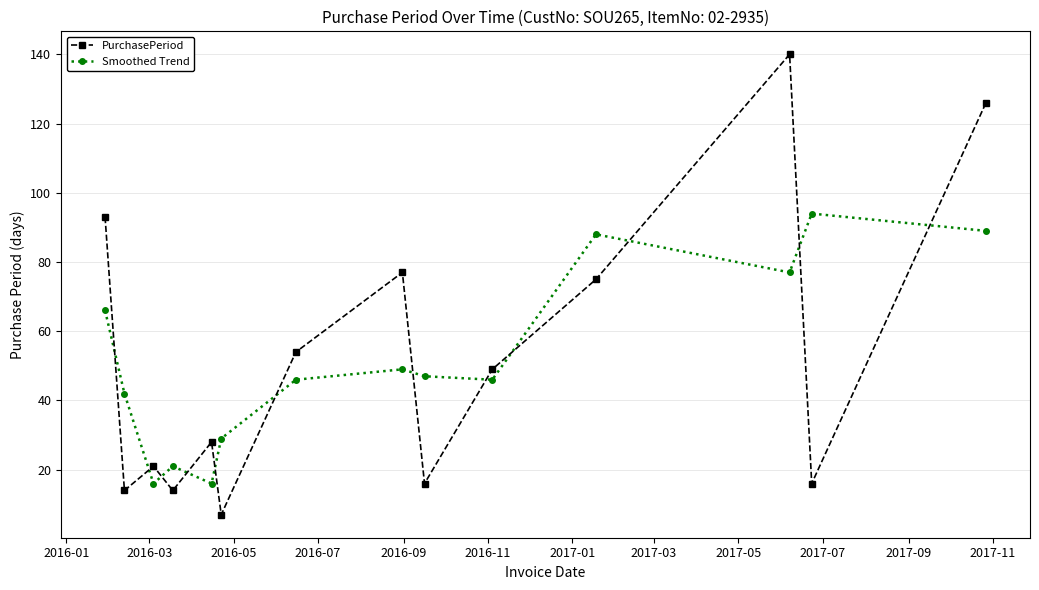

Reading right to left, extract all data points from this chart.

PurchasePeriod: 126	16	140	75	49	16	77	54	7	28	14	21	14	93
Smoothed Trend: 89	94	77	88	46	47	49	46	29	16	21	16	42	66